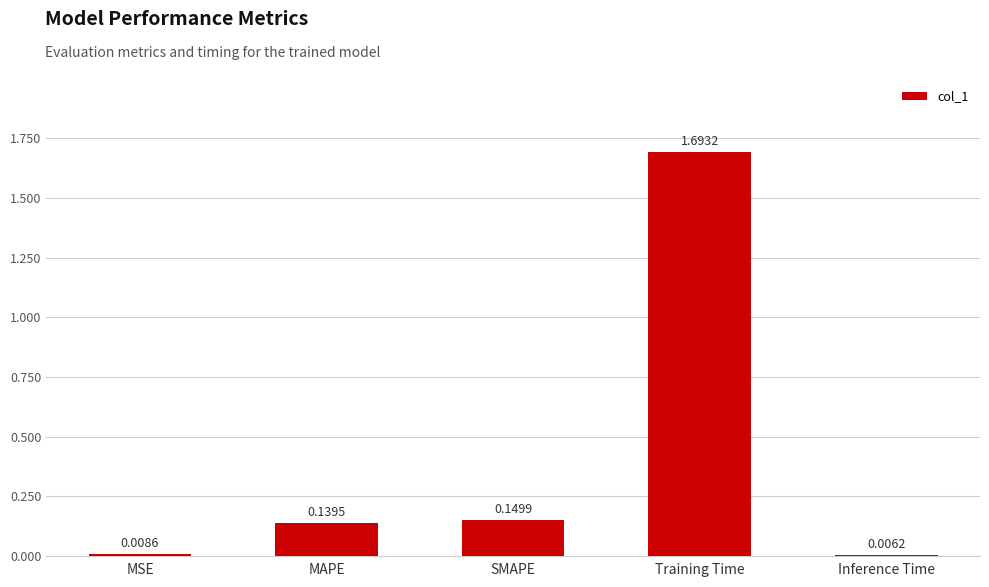

What is the greatest value displayed?

1.7